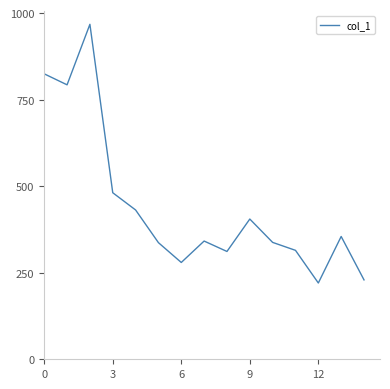

What is the smallest value displayed?

220.4